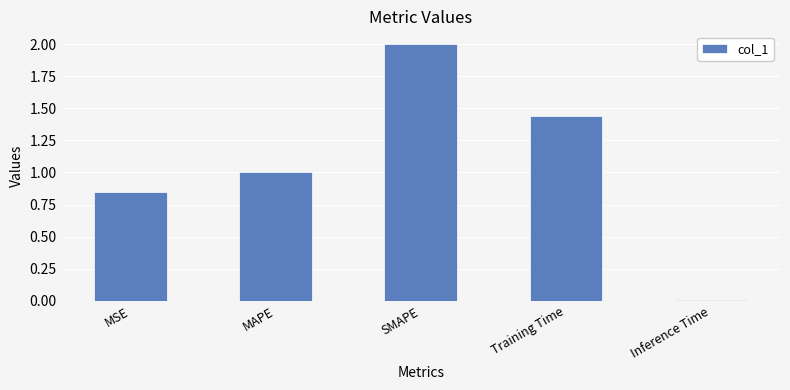

What is the label of the 4th bar from the right?

MAPE